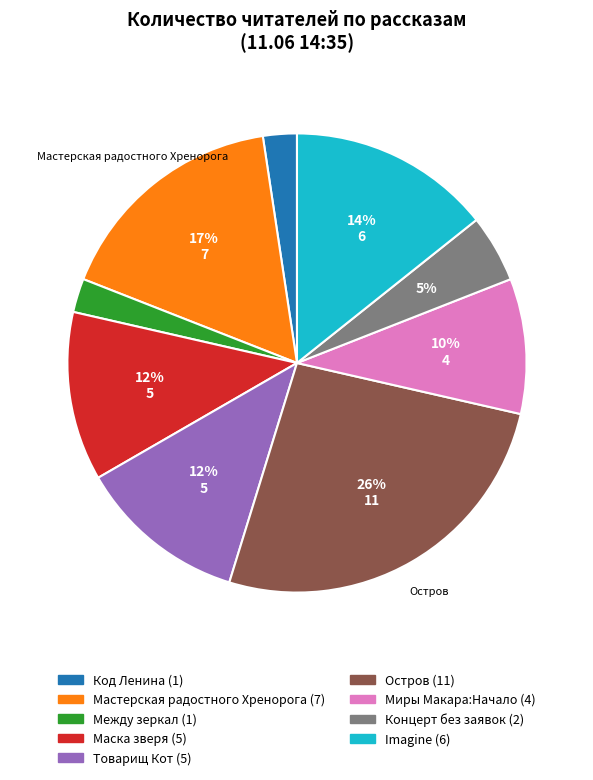

Is there a majority slice in this chart?

No